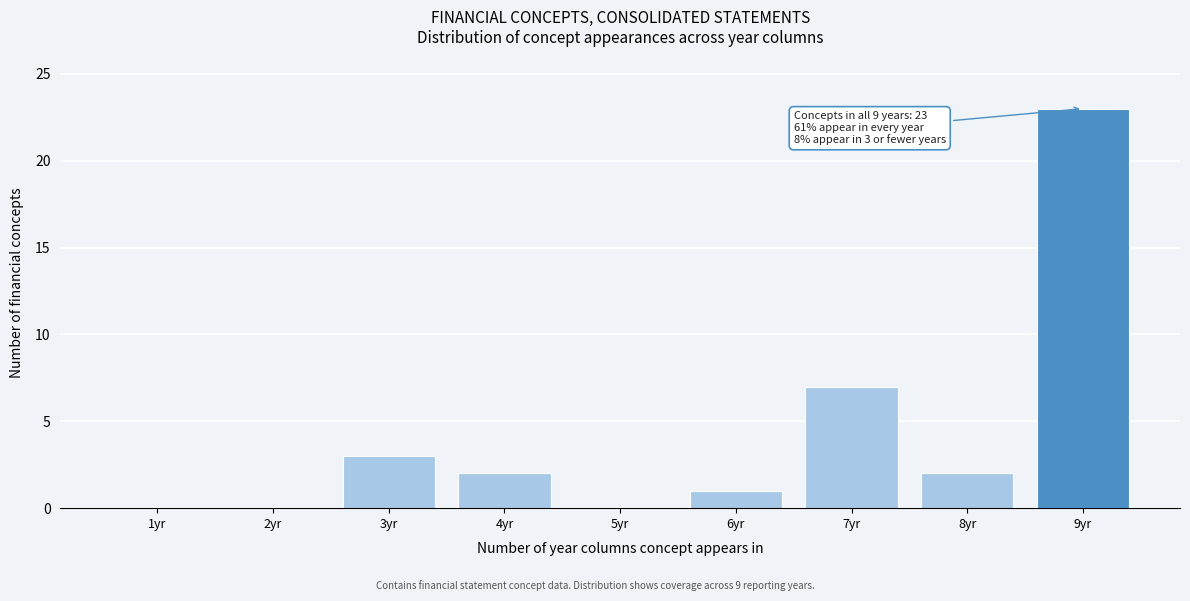

Reading left to right, transcribe all the data shown in this chart.

1yr=0	2yr=0	3yr=3	4yr=2	5yr=0	6yr=1	7yr=7	8yr=2	9yr=23